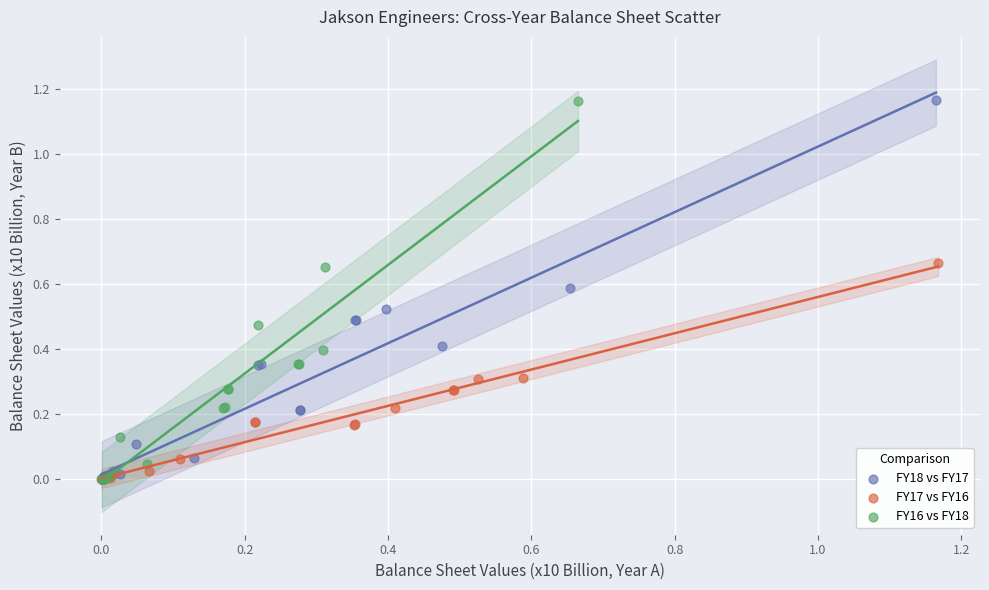

What are all the series names shown in the legend?

FY18 vs FY17, FY17 vs FY16, FY16 vs FY18